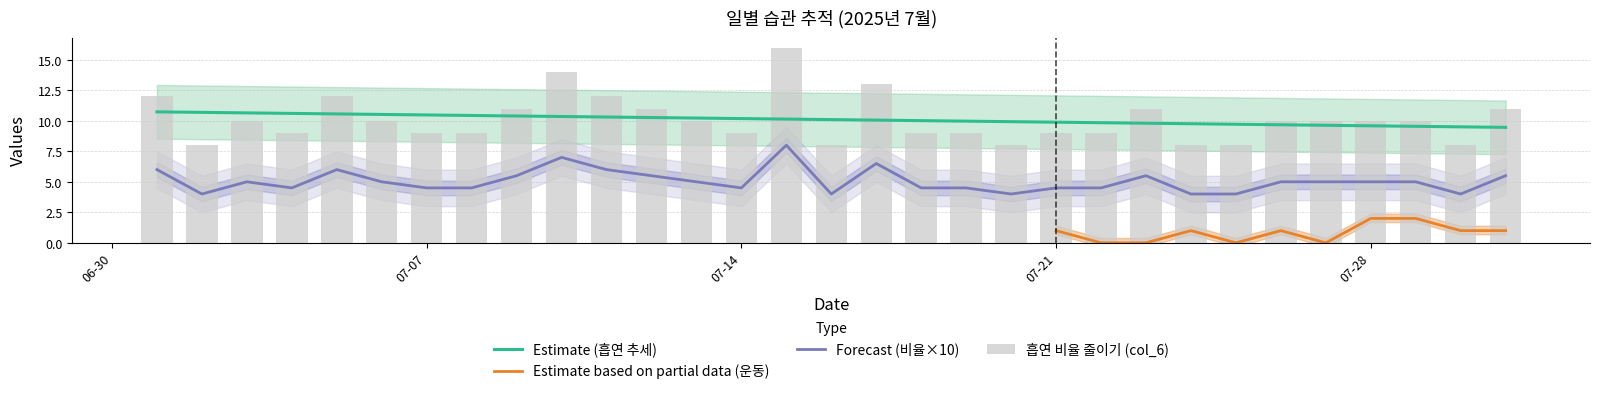

Which label corresponds to the smallest value in the chart?

2025-07-02